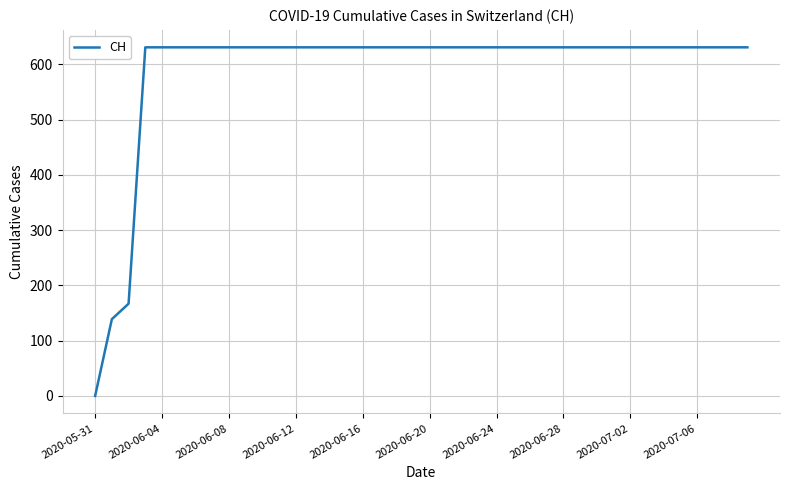

What is the greatest value displayed?

631